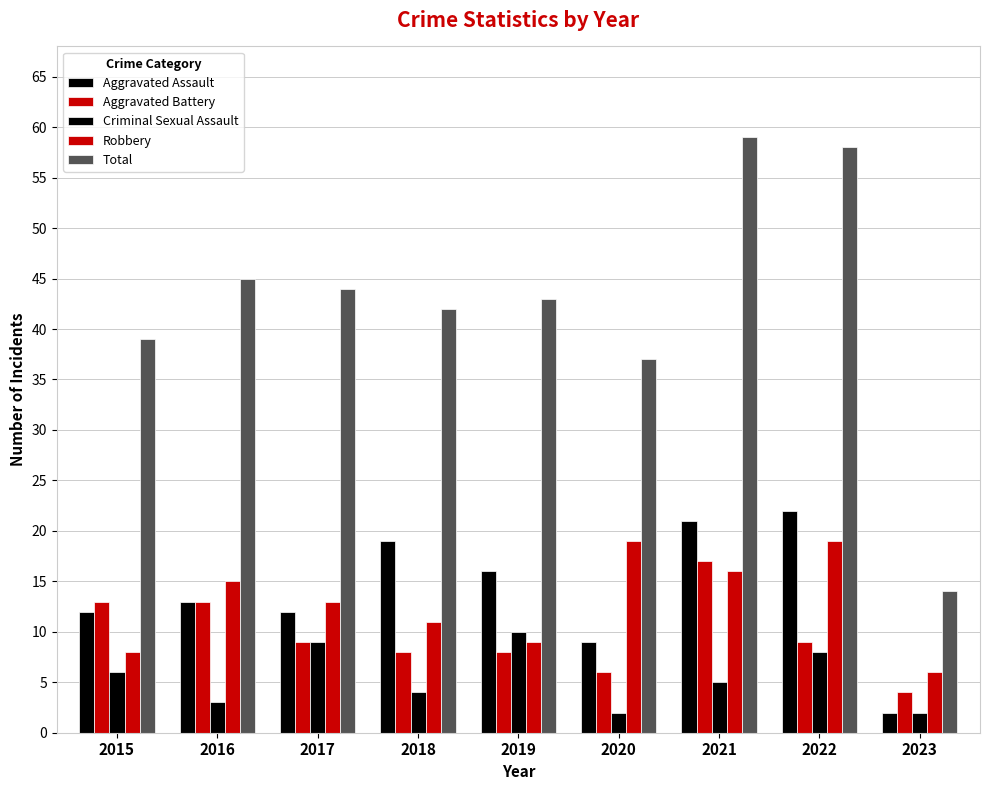

What is the sum of the Criminal Sexual Assault values at 2021 and 2016?

8